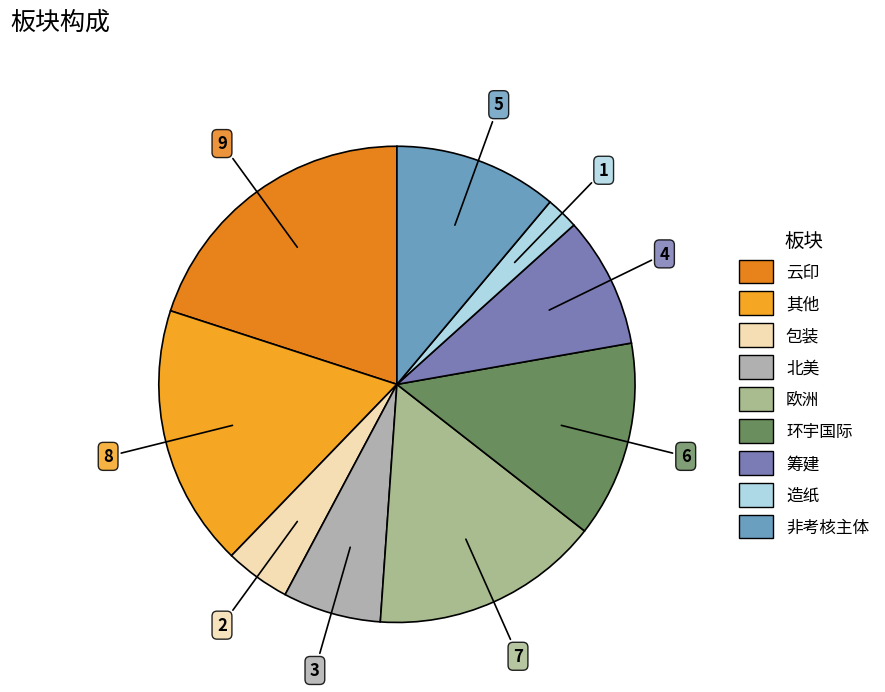

True or false: 环宇国际 accounts for 13% of the total.

True